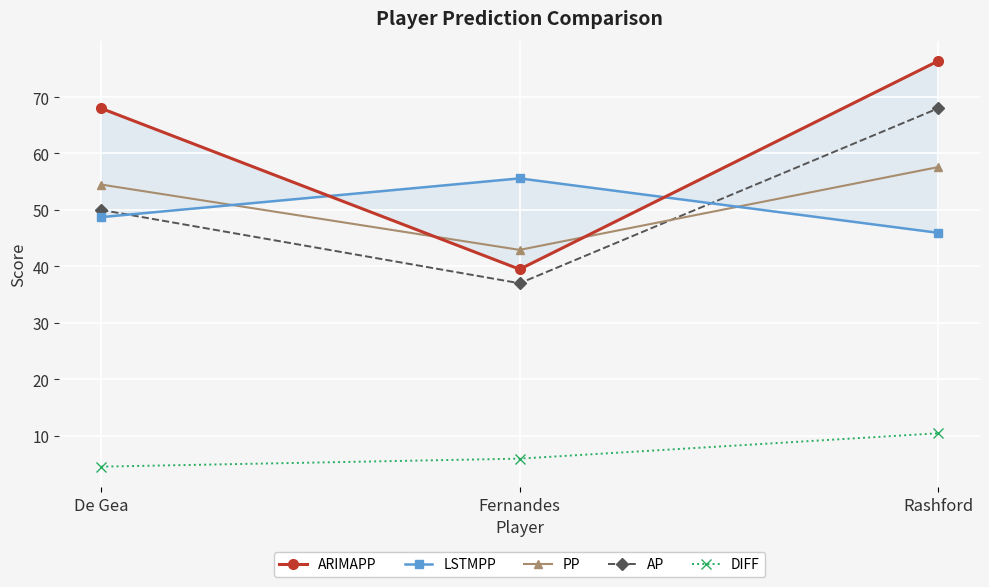

Reading right to left, transcribe all the data shown in this chart.

ARIMAPP: 76.4	39.5	68.0
LSTMPP: 45.9	55.6	48.7
PP: 57.6	42.9	54.5
AP: 68.0	37.0	50.0
DIFF: 10.4	5.9	4.5